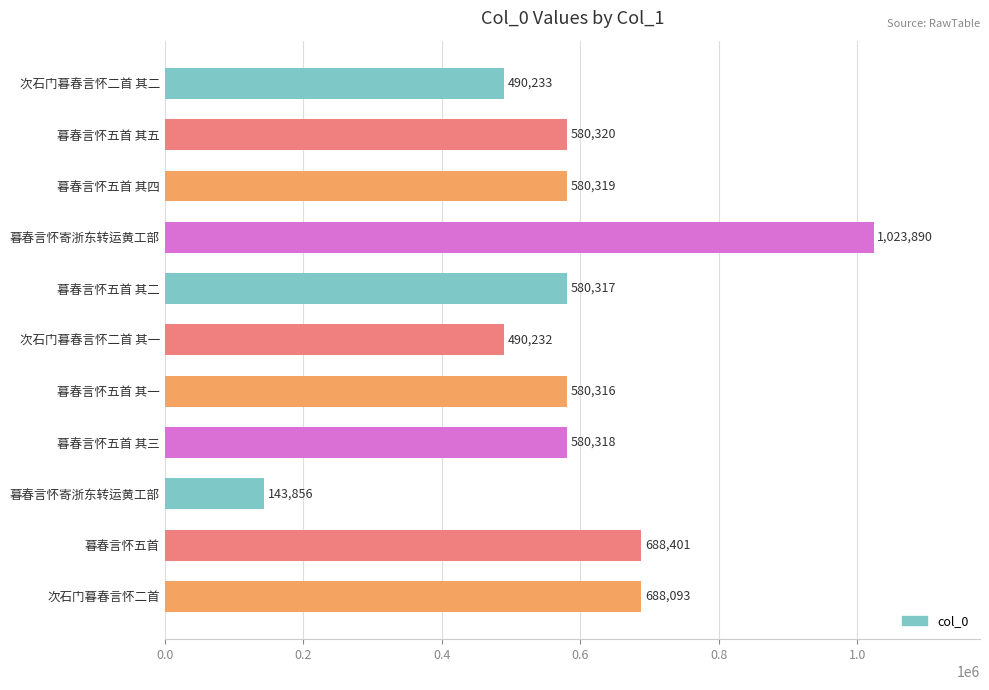

How many bars are there in total?

11